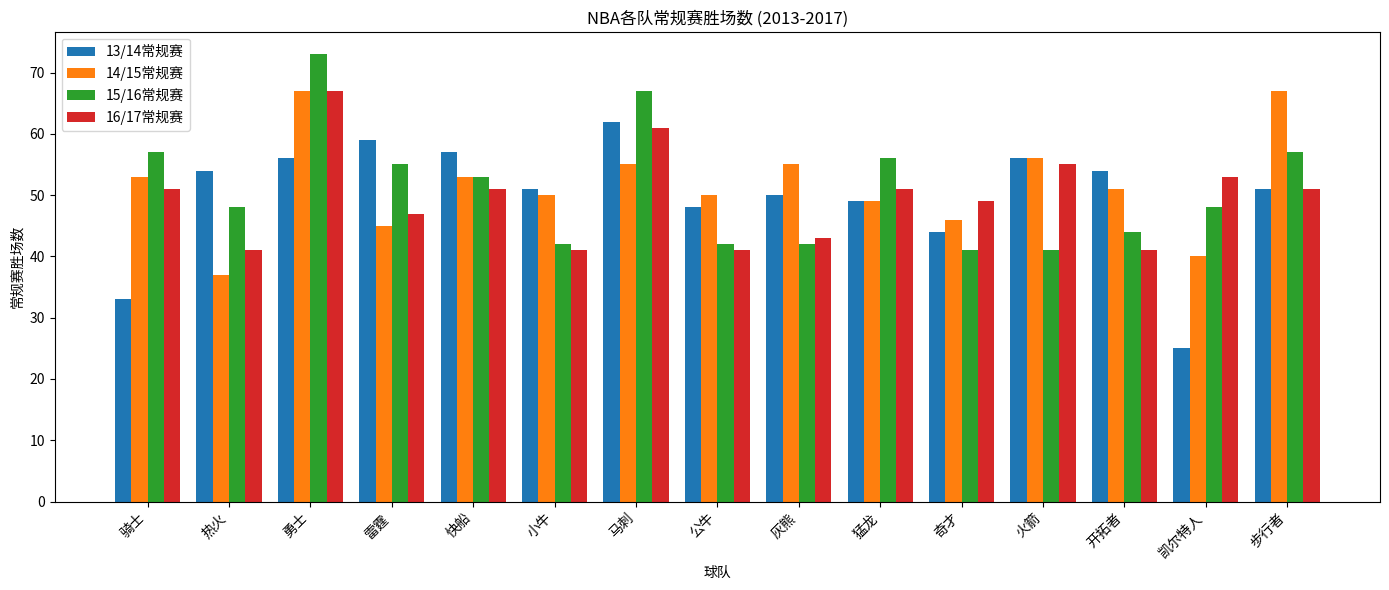

Which series has the widest spread of values?

13/14常规赛